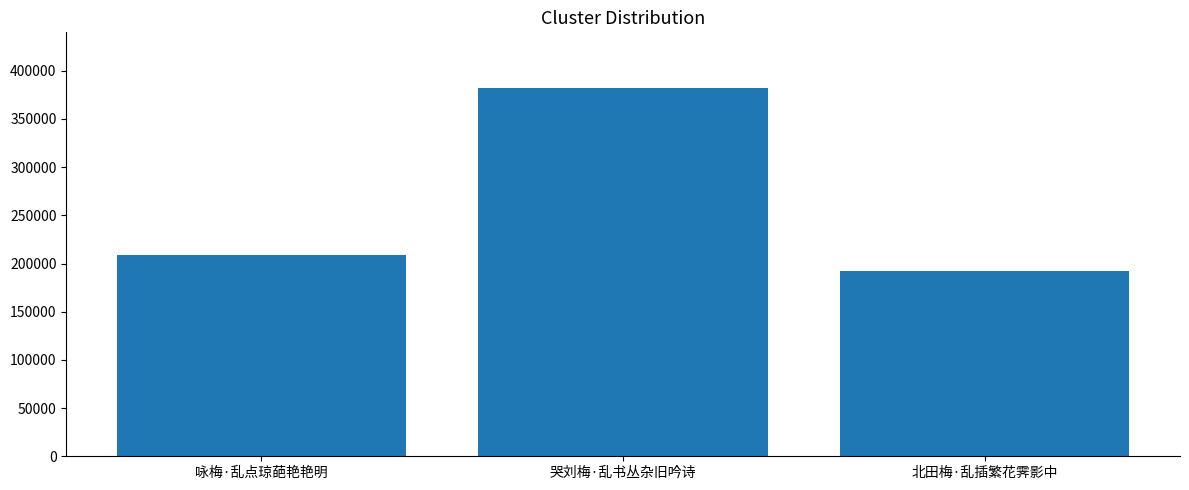

Between 北田梅·乱插繁花霁影中 and 哭刘梅·乱书丛杂旧吟诗, which is larger?

哭刘梅·乱书丛杂旧吟诗